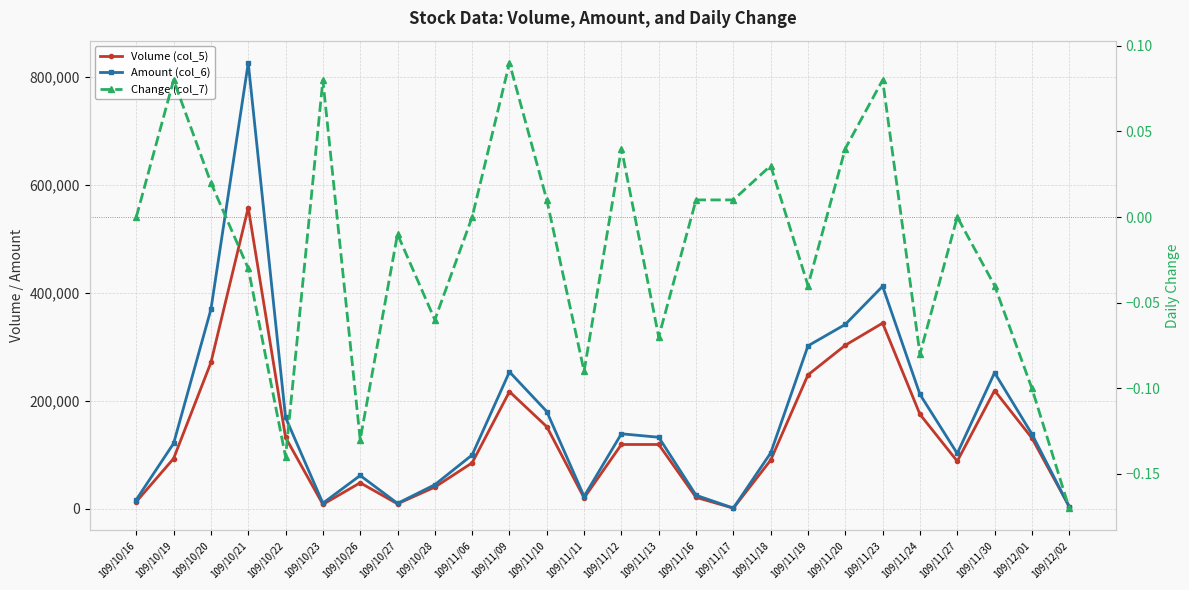

What are all the series names shown in the legend?

Volume (col_5), Amount (col_6), Change (col_7)